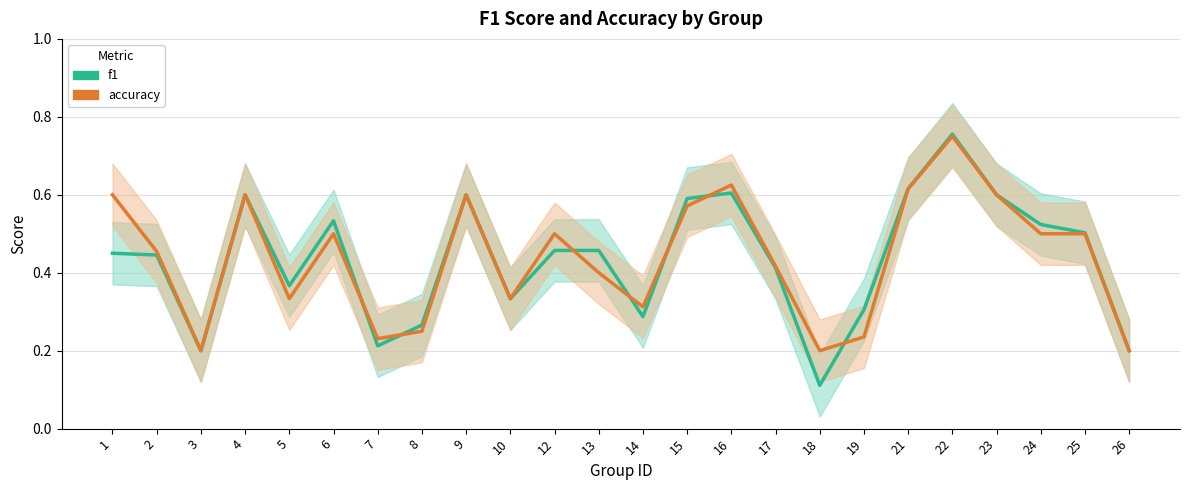

What is the value of the f1 point at the 13th from the left?

0.3